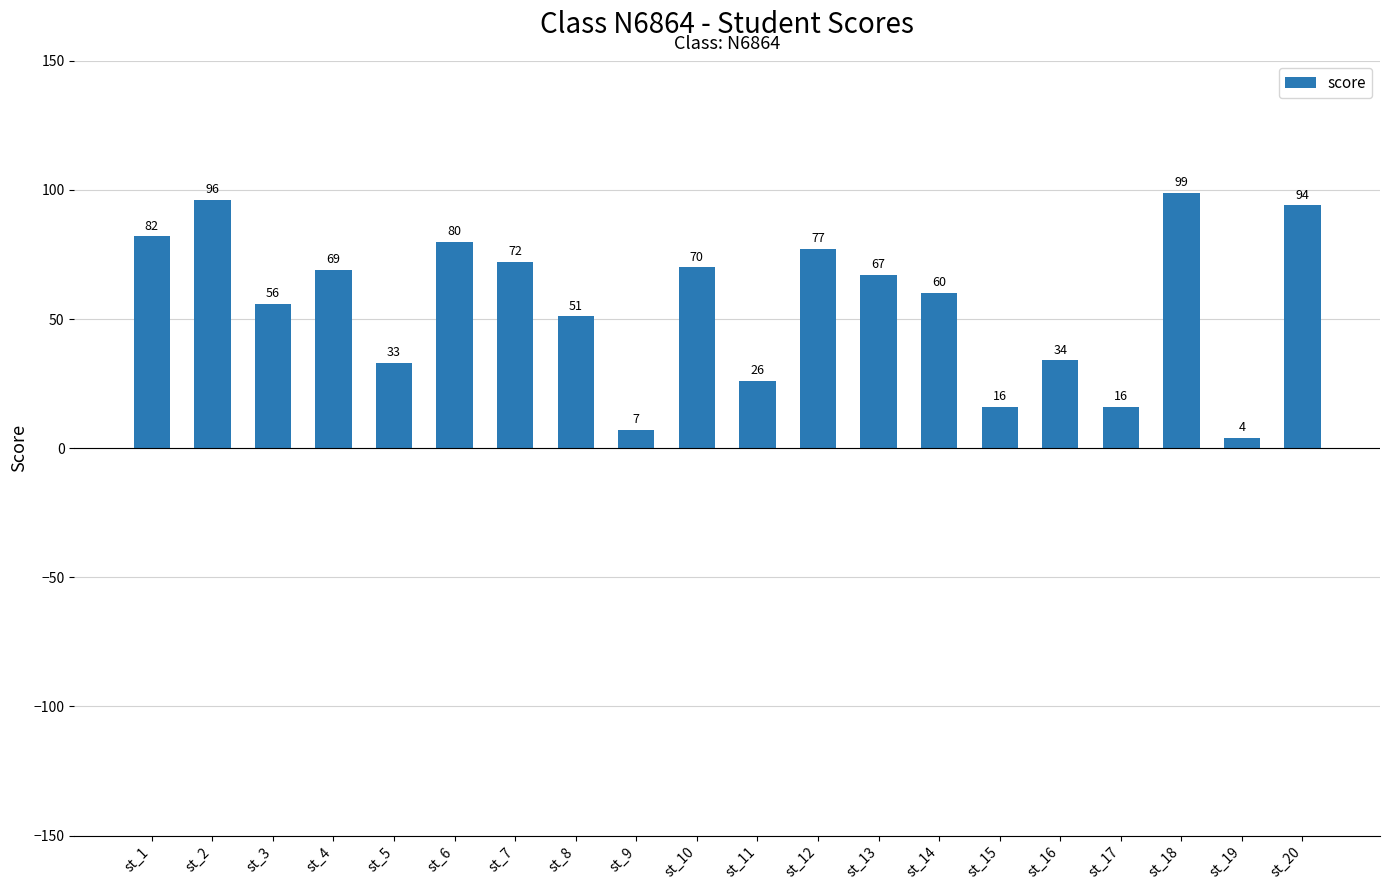

What is the value of the 9th bar from the left?

7